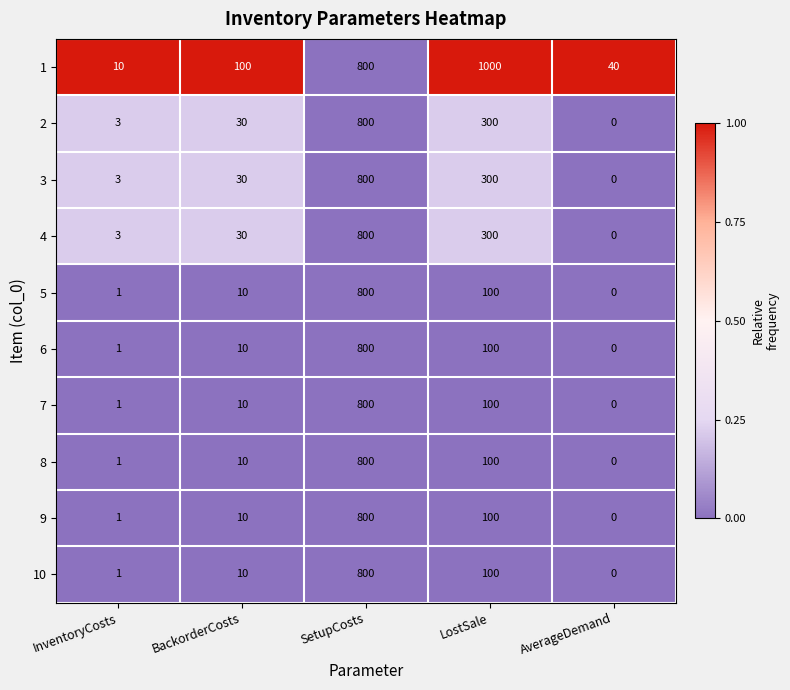

The value of 8 at LostSale is 100. True or false?

True